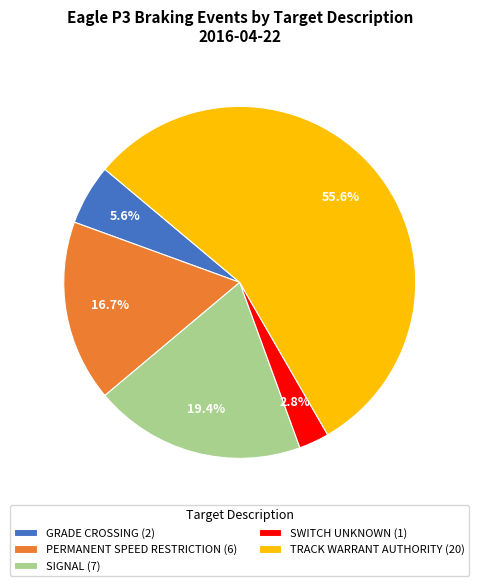

Which slice is the smallest?

SWITCH UNKNOWN